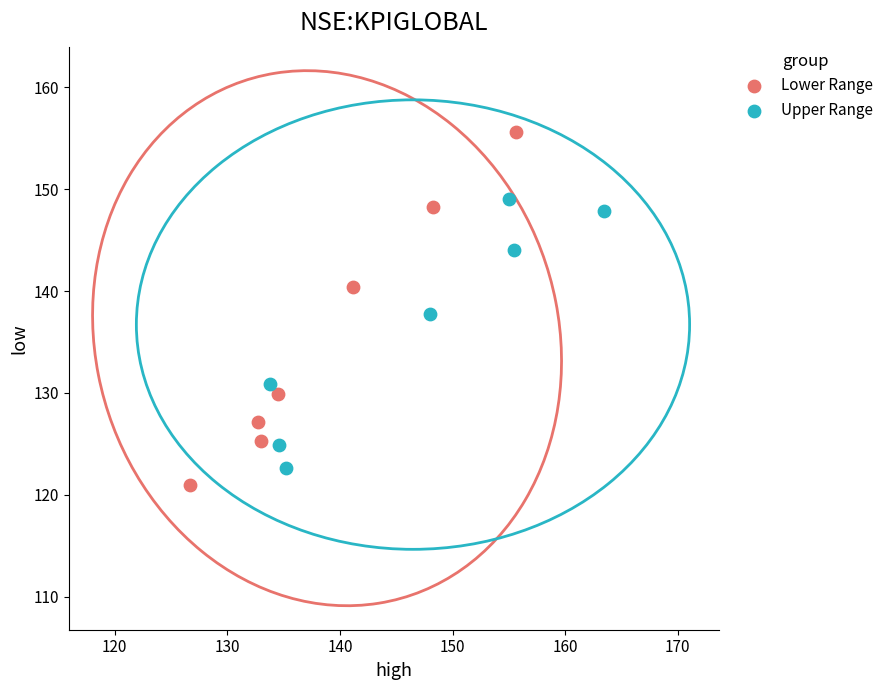

Which series contains the highest Y value?

Lower Range